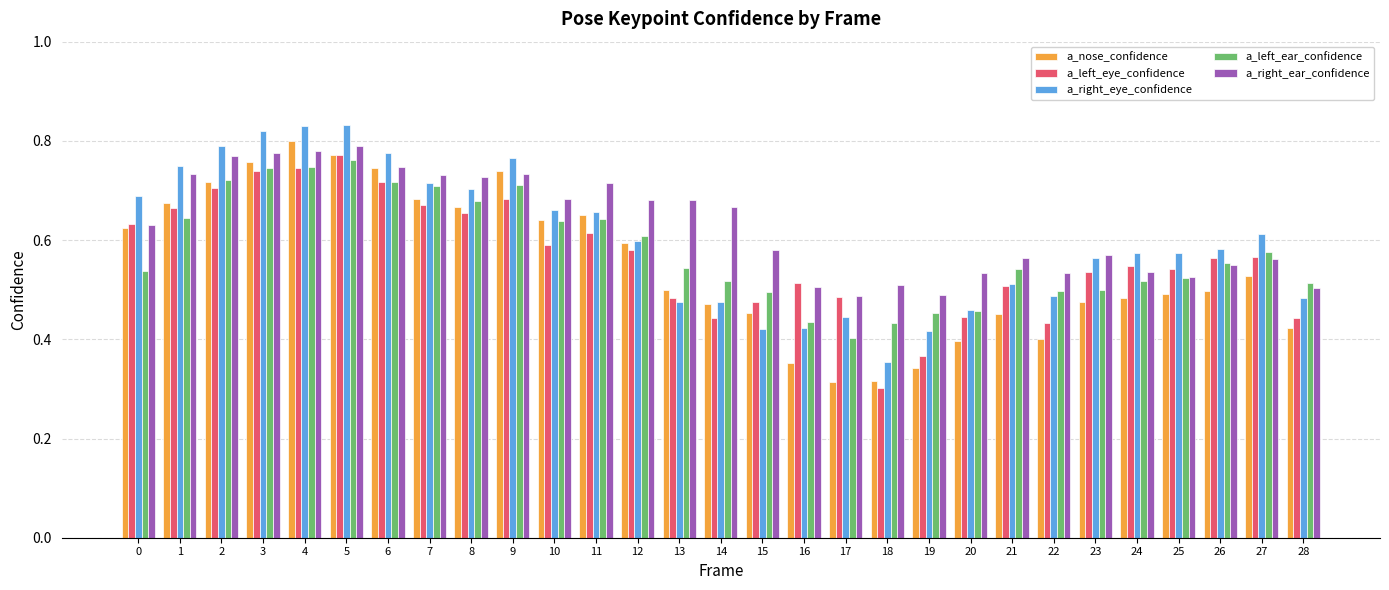

Which category has the lowest value in the a_left_ear_confidence series?

17